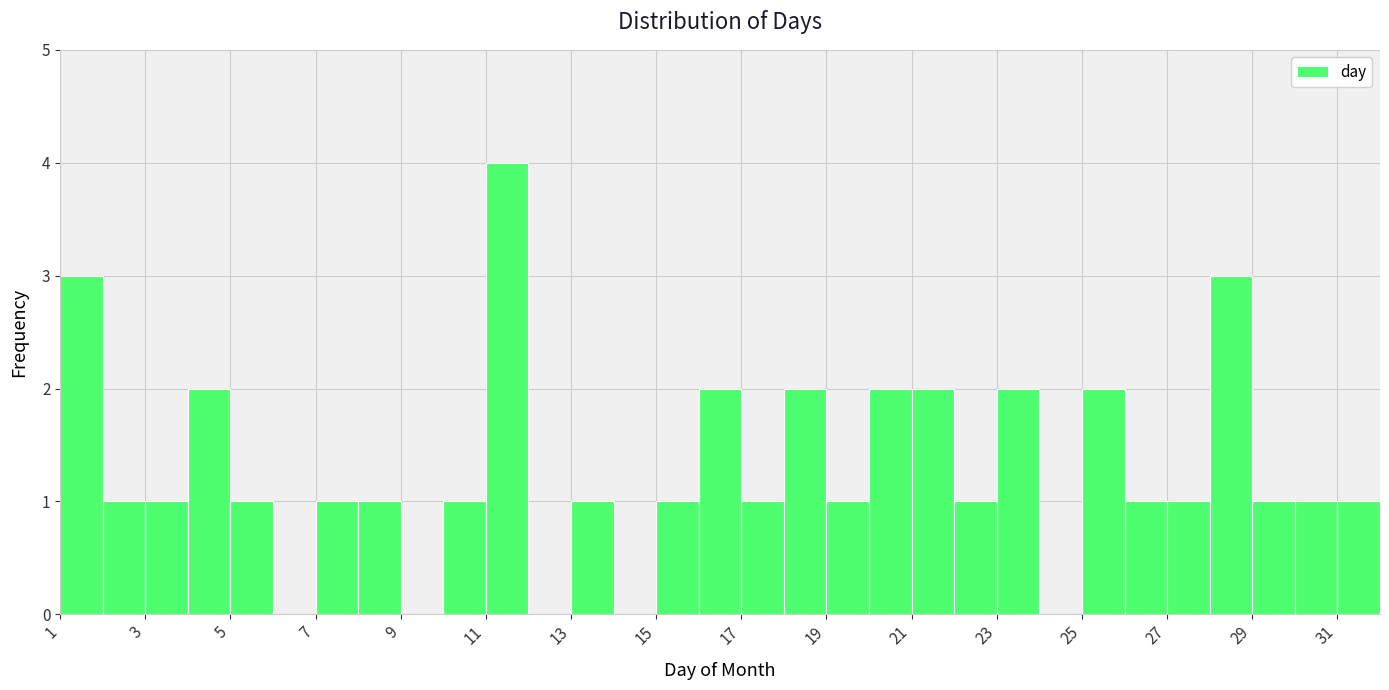

Reading left to right, transcribe this chart: for each bar, give the range it covers on the x-axis and its height. The values are not printed on the chart, so give them approximately, as read against the axis.

1 to 2: 3
2 to 3: 1
3 to 4: 1
4 to 5: 2
5 to 6: 1
6 to 7: 0
7 to 8: 1
8 to 9: 1
9 to 10: 0
10 to 11: 1
11 to 12: 4
12 to 13: 0
13 to 14: 1
14 to 15: 0
15 to 16: 1
16 to 17: 2
17 to 18: 1
18 to 19: 2
19 to 20: 1
20 to 21: 2
21 to 22: 2
22 to 23: 1
23 to 24: 2
24 to 25: 0
25 to 26: 2
26 to 27: 1
27 to 28: 1
28 to 29: 3
29 to 30: 1
30 to 31: 1
31 to 32: 1